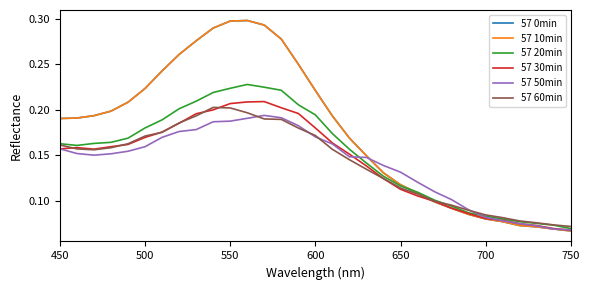

Which series has the largest total across all categories?

57 0min